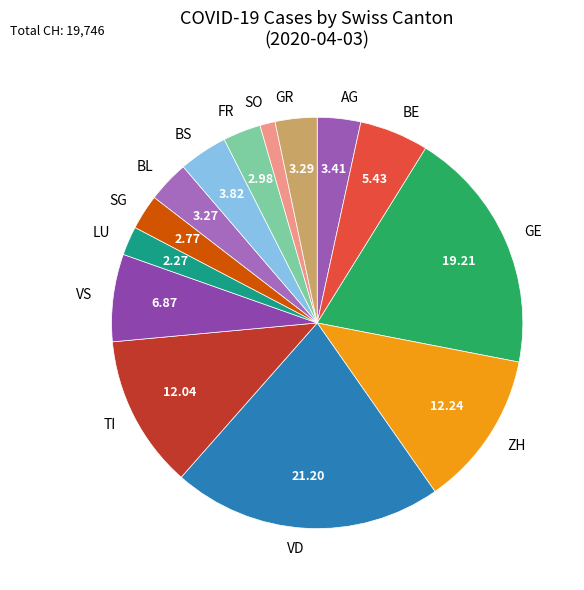

Do AG and FR together represent more than half of the pie?

No